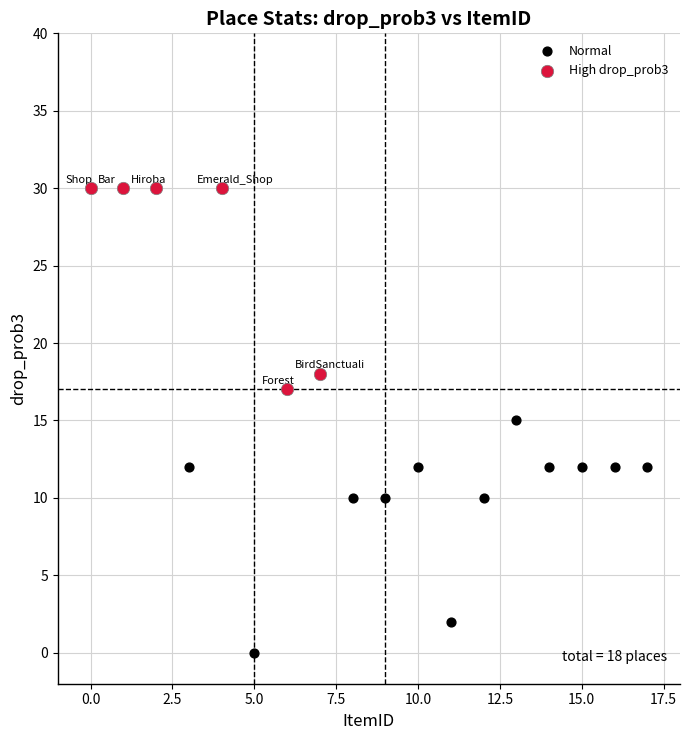

Which series contains the lowest Y value?

Normal